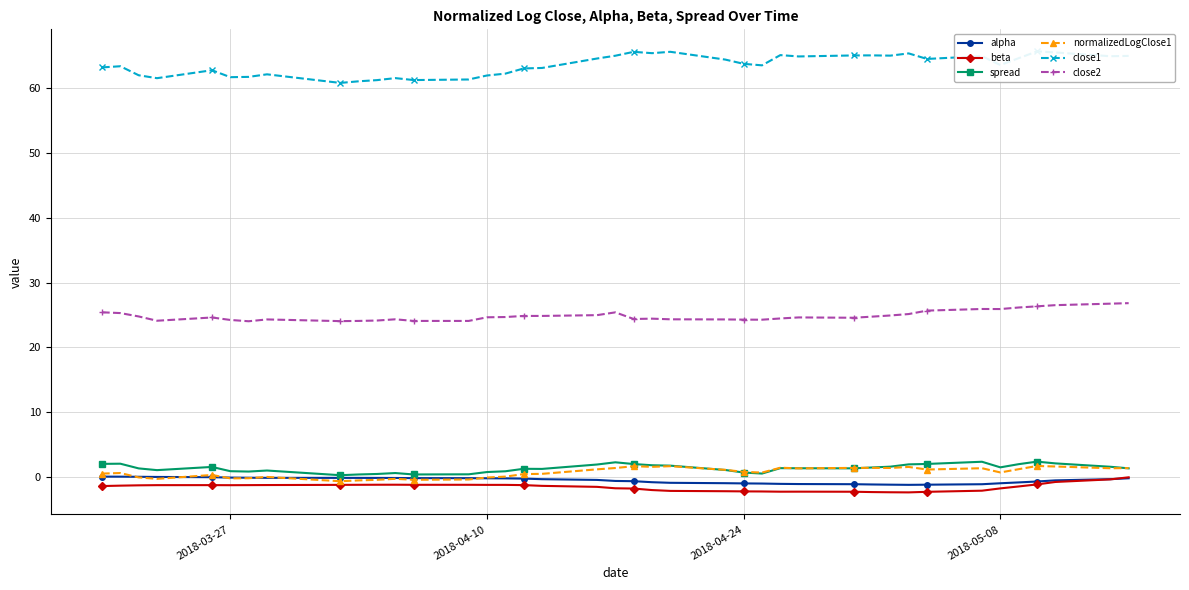

The value of normalizedLogClose1 at 2018-04-10 is -0.0. True or false?

True